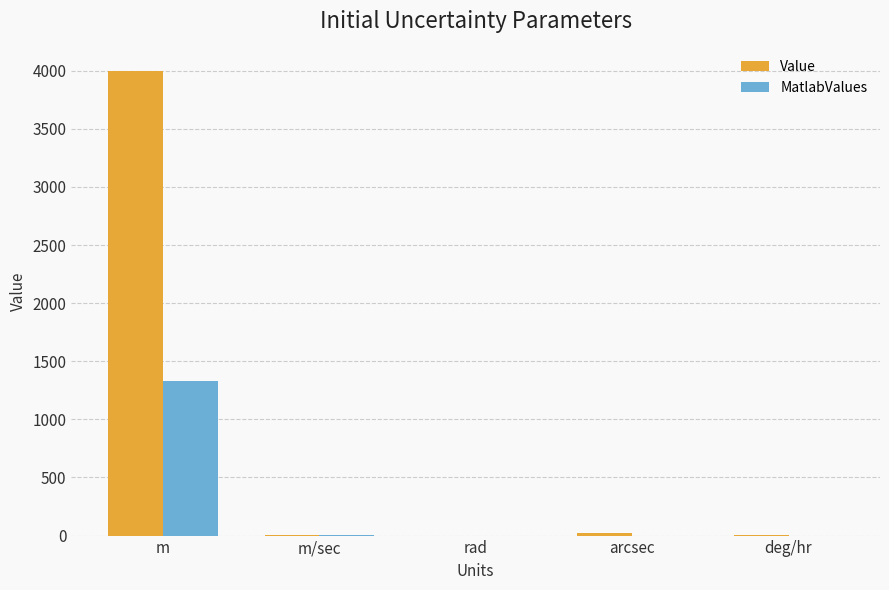

How many distinct data groups are displayed?

2